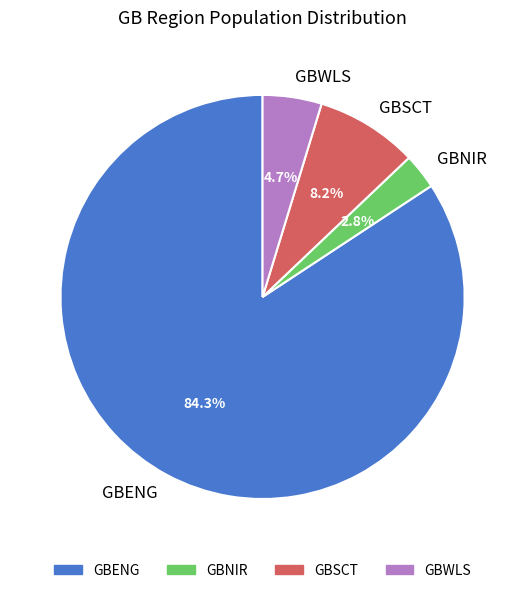

Which slice is the largest?

GBENG